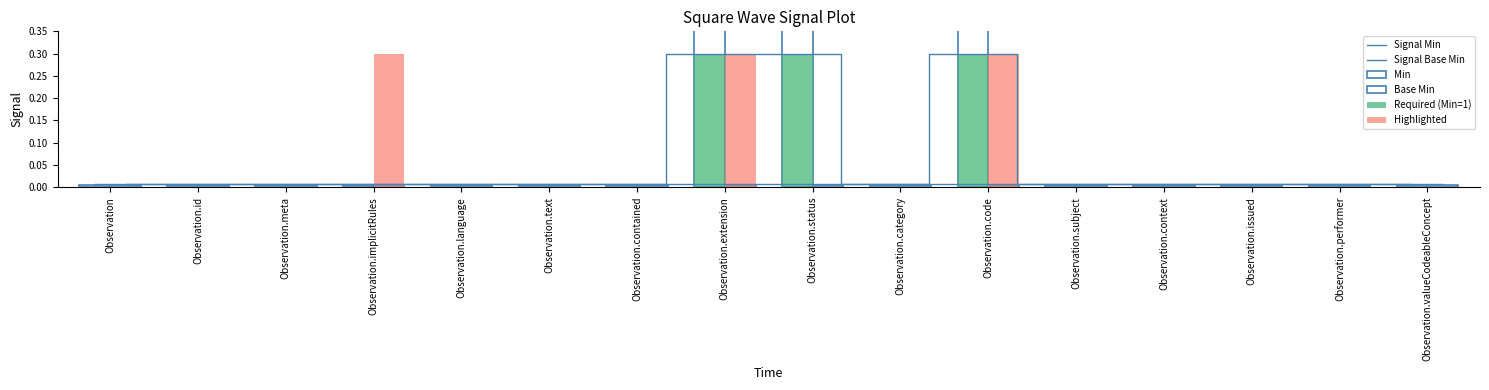

Does the chart contain any negative values?

No